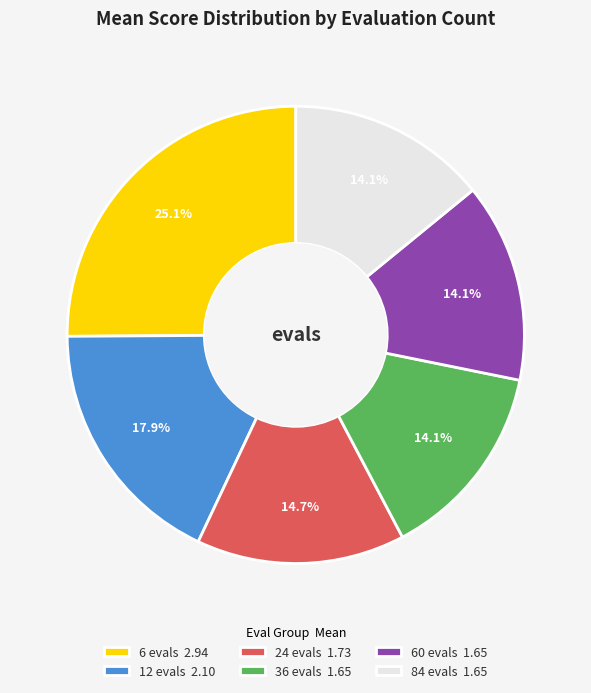

The 60 evals slice represents 23% of the pie. True or false?

False